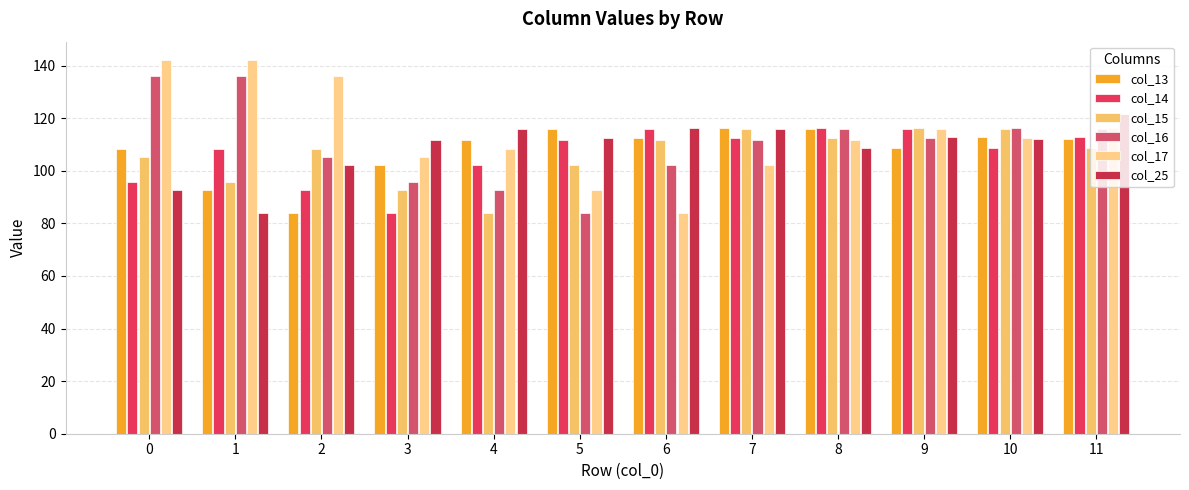

Is it true that col_17 equals 67.2 at 8?

False